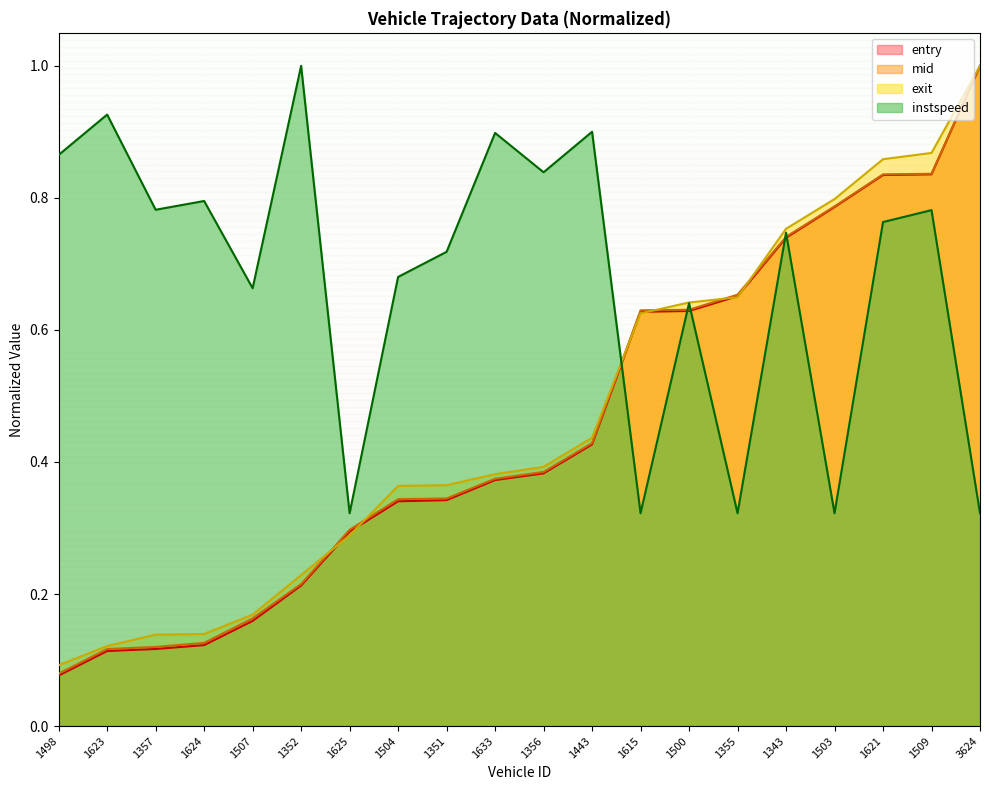

True or false: exit and mid cross at least once.

True